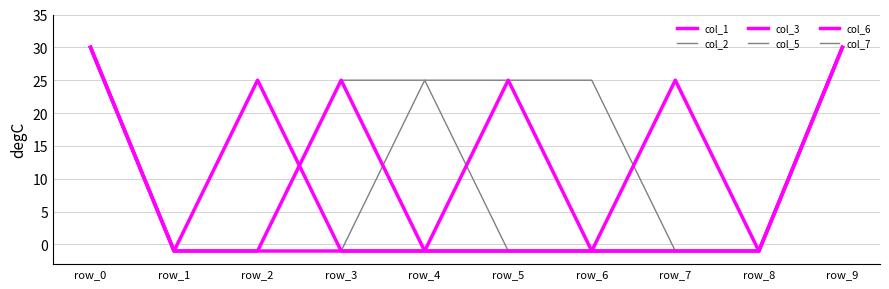

Does the chart display data point markers on the line(s)?

No